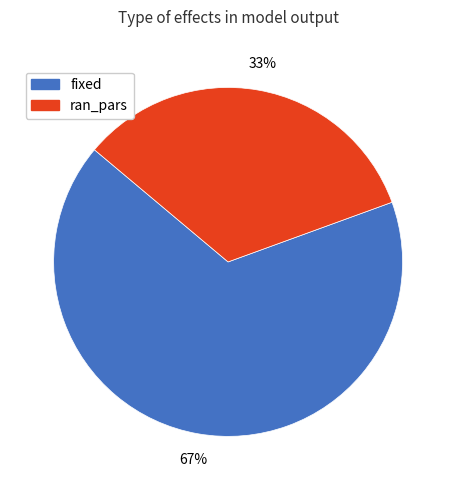

Is the sum of ran_pars and fixed greater than half?

Yes